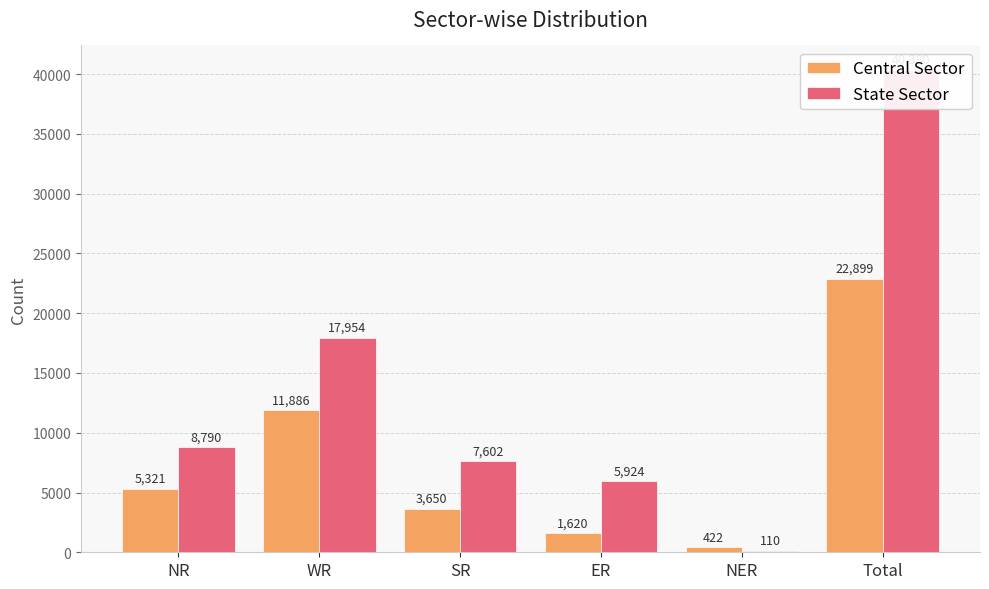

How many values in the Central Sector series are below 5321?

3